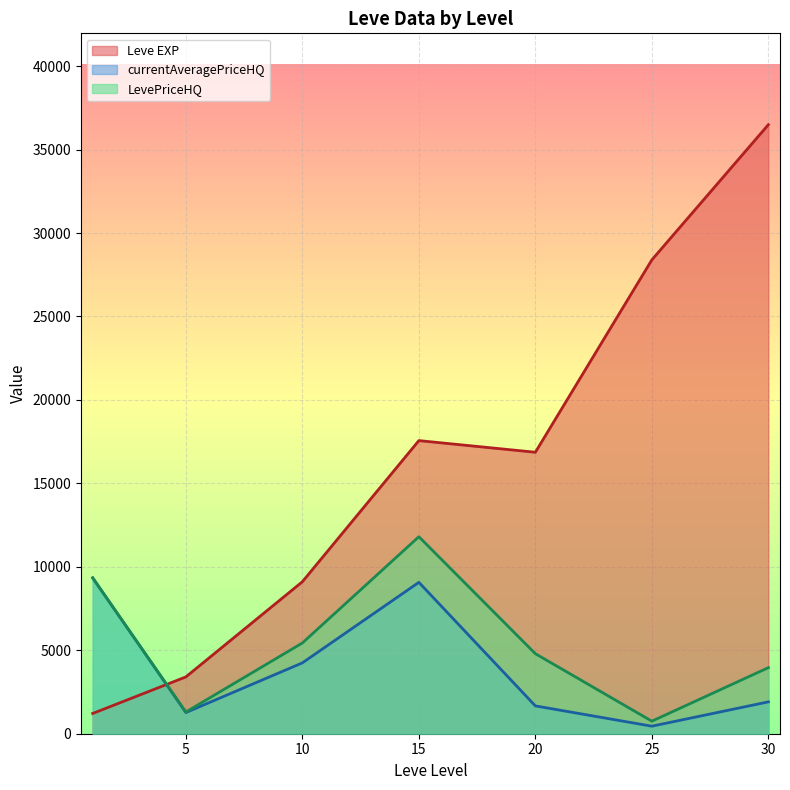

True or false: LevePriceHQ and Leve EXP cross at least once.

True